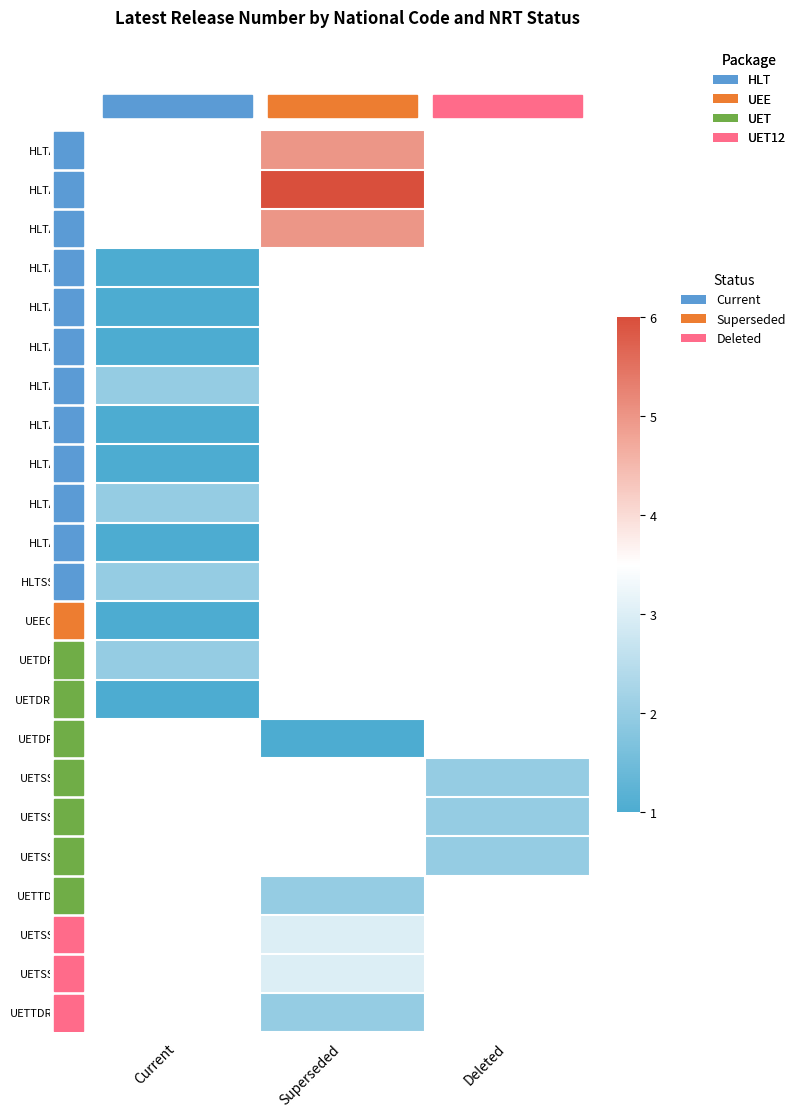

True or false: HLTAID011 has a value of 1.6 at Current.

False